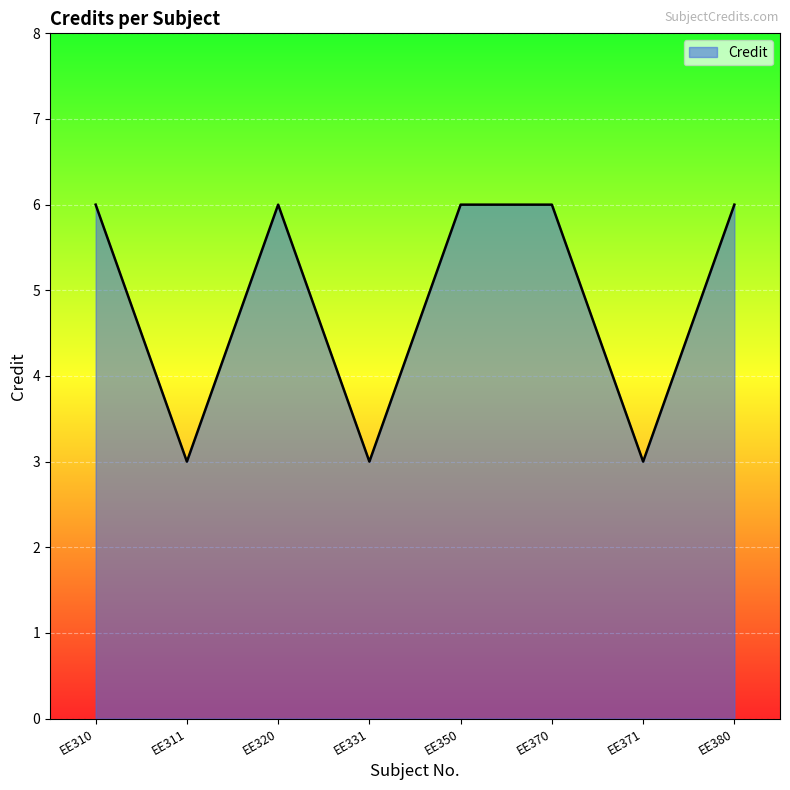

The chart shows a value of 1 at EE371. True or false?

False